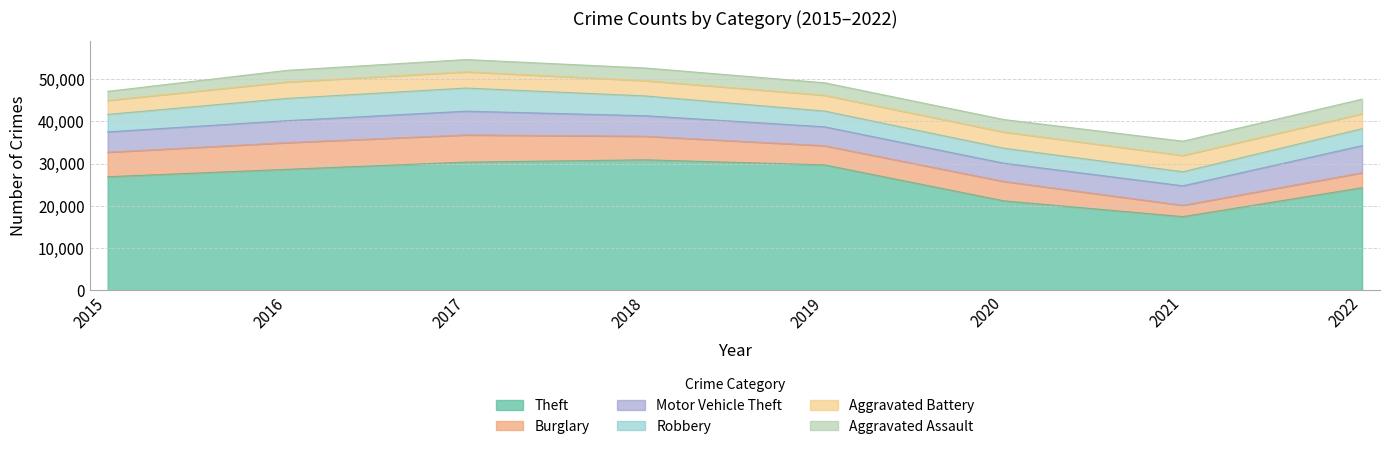

What is the difference between the maximum and minimum values in the Burglary series?

3755